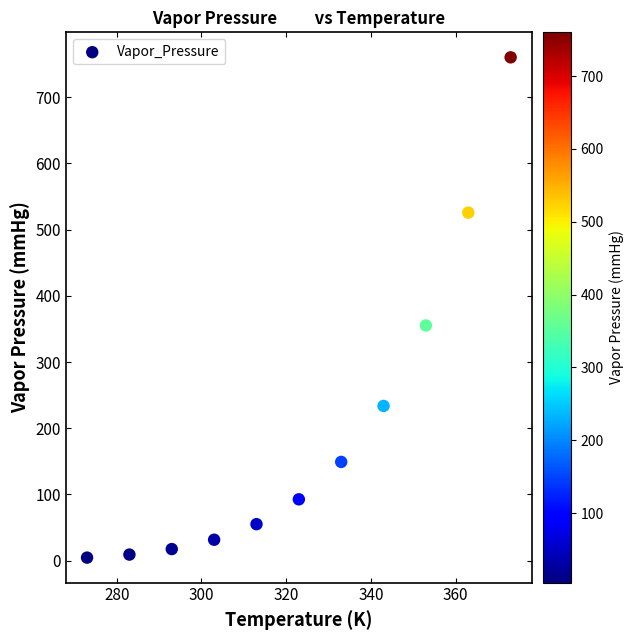

What is the average Y value?

203.2